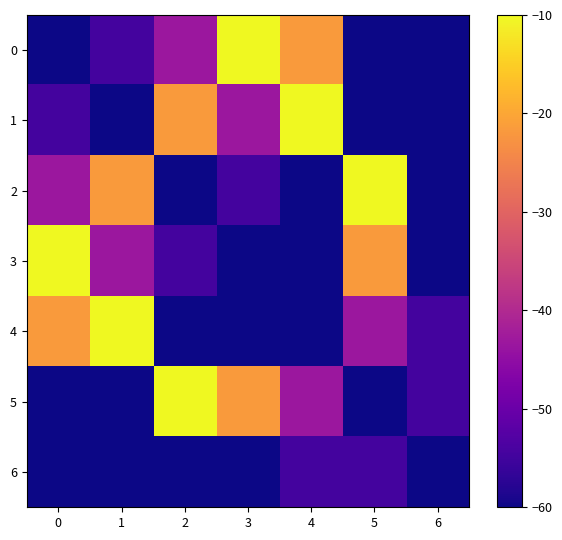

Which has a higher value, 6 or 5?

6